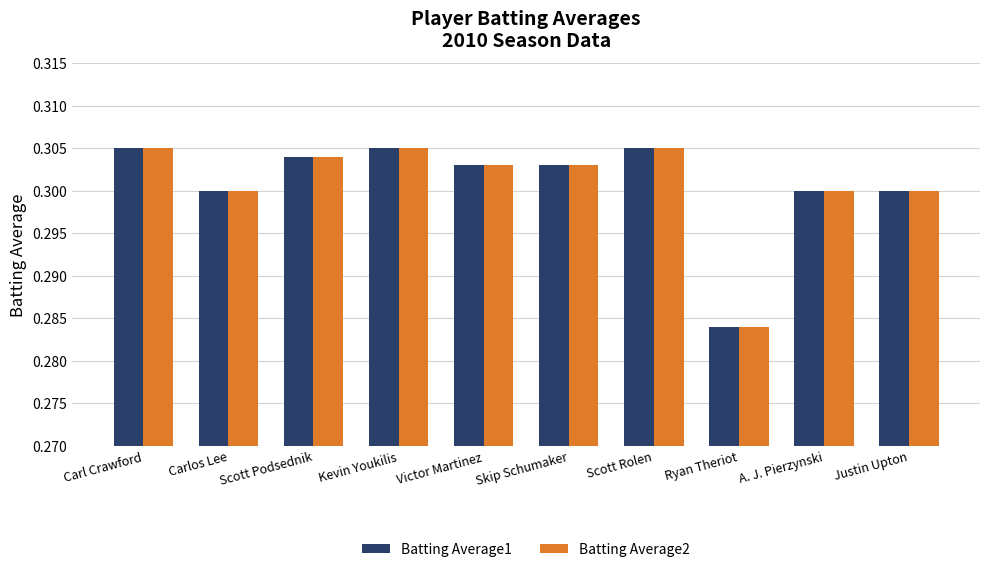

At how many categories does at least one series exceed 0?

10